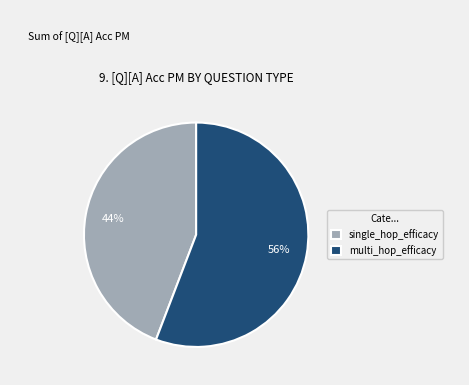

Rank the categories by value from highest to lowest.

multi_hop_efficacy, single_hop_efficacy